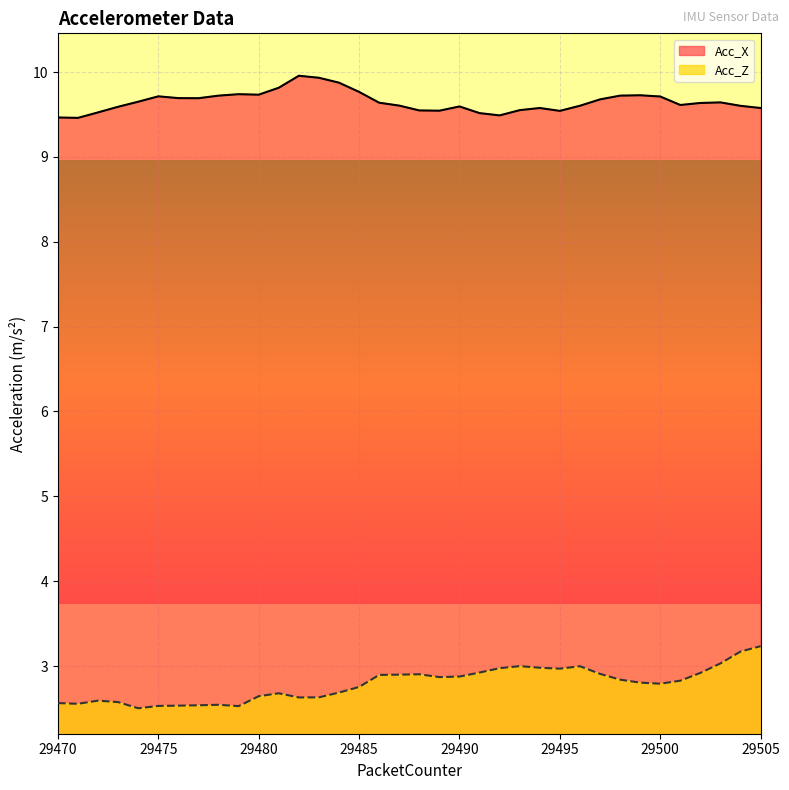

Which series has the largest total across all categories?

Acc_X